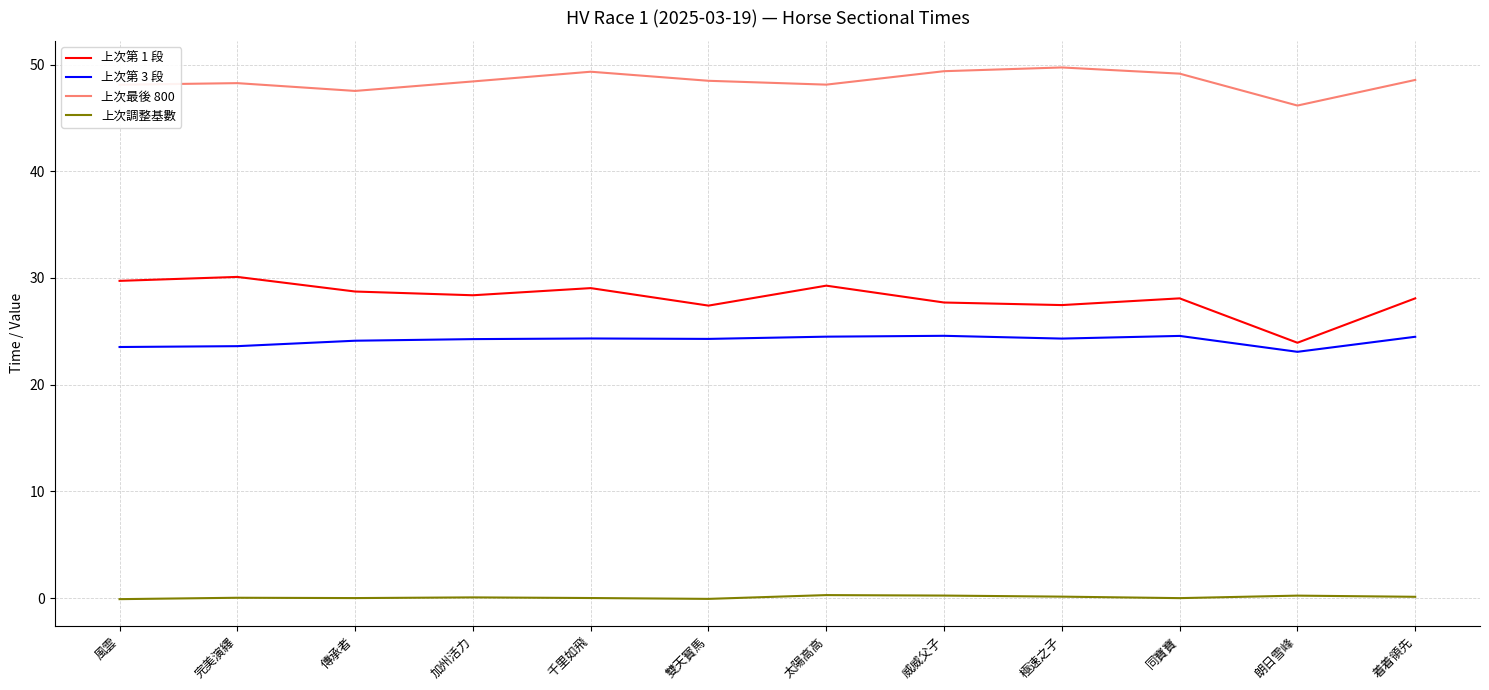

What is the total value across all series at 完美演繹?

102.0